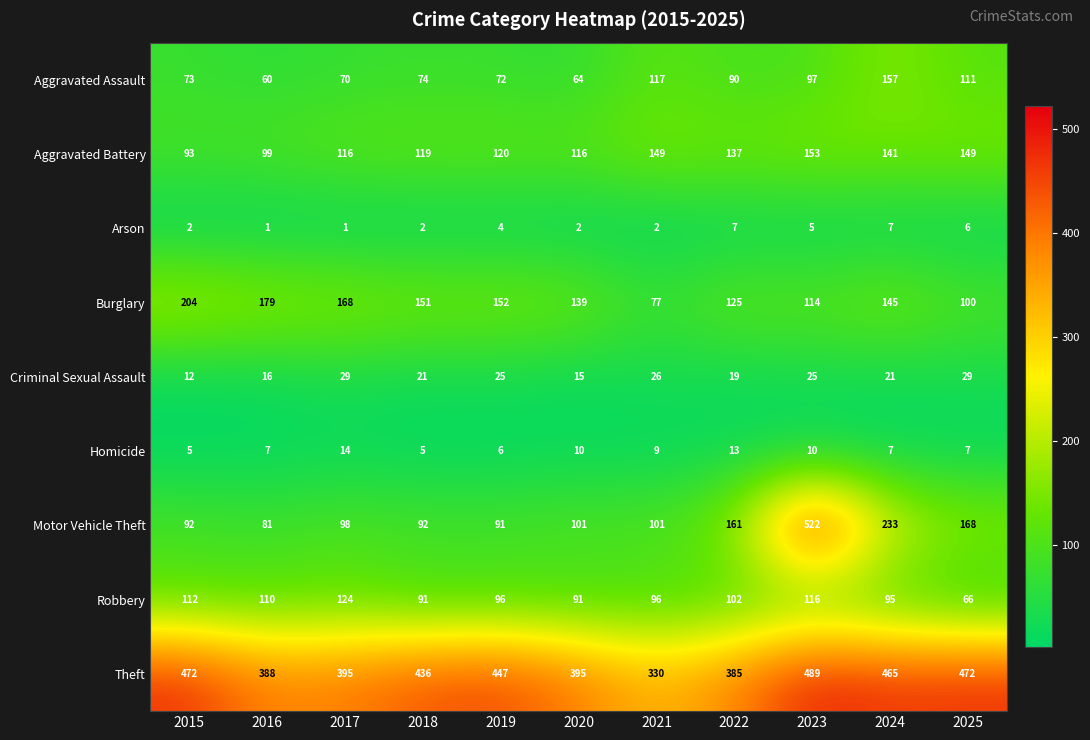

Which series has the largest total across all categories?

Theft